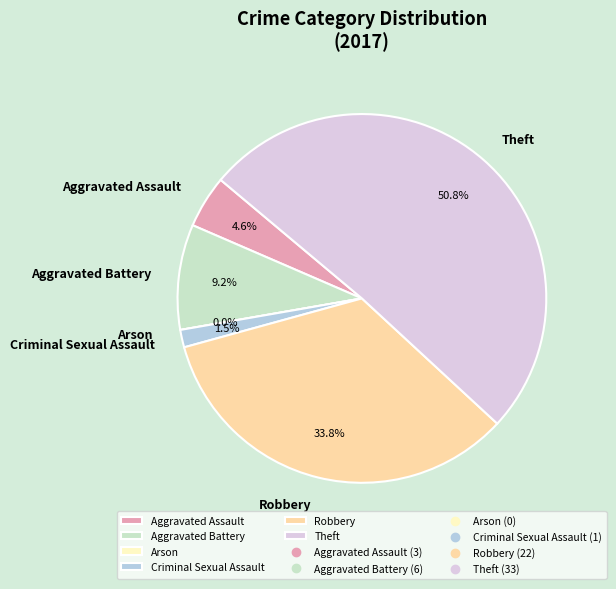

What percentage is the Aggravated Assault slice, to the nearest percent?

5%